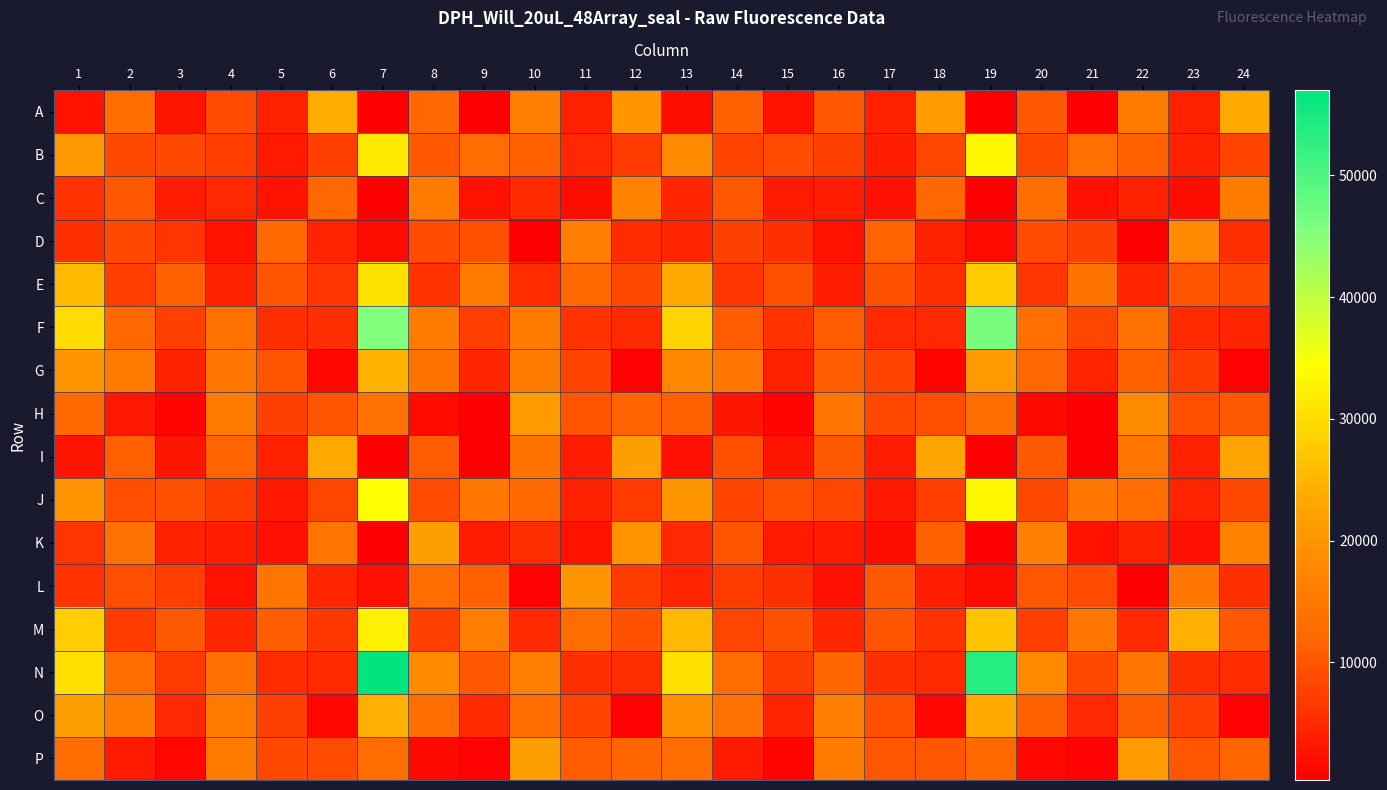

What is the total value across all series at 1?

250764